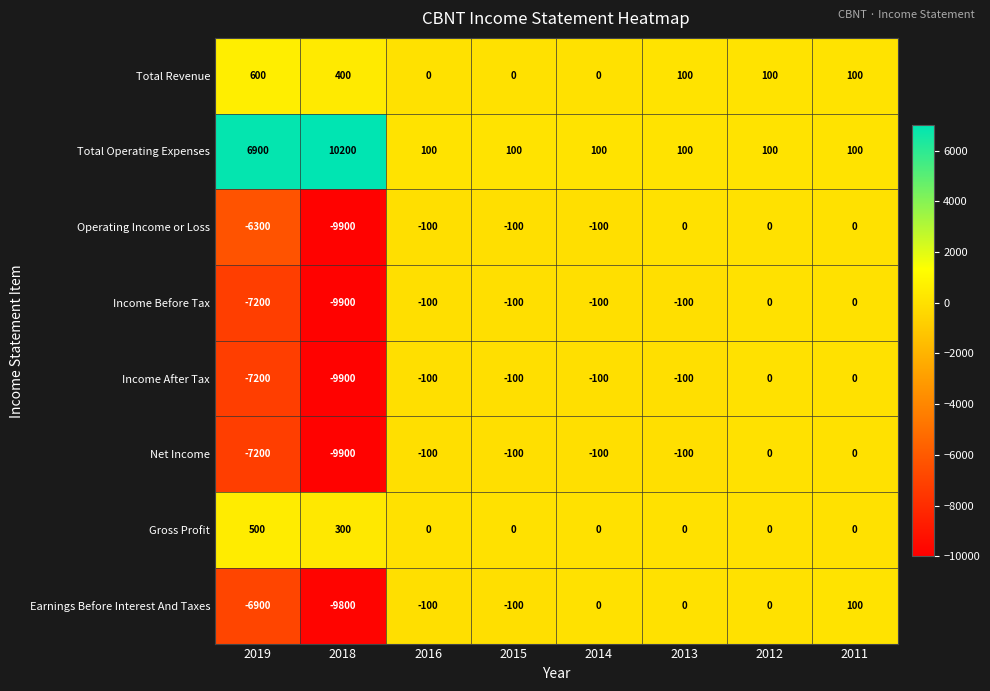

What is the maximum value shown in the chart?

10200